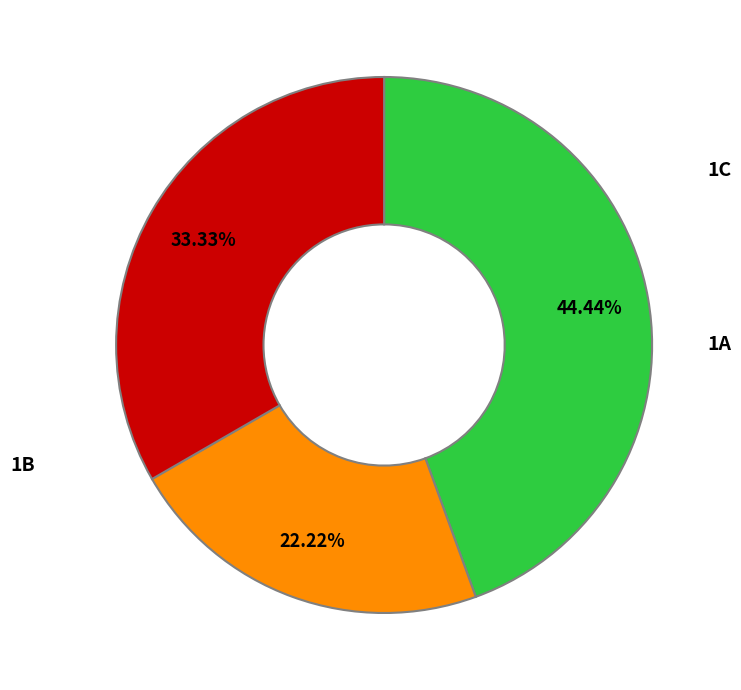

How many slices are in this pie chart?

3